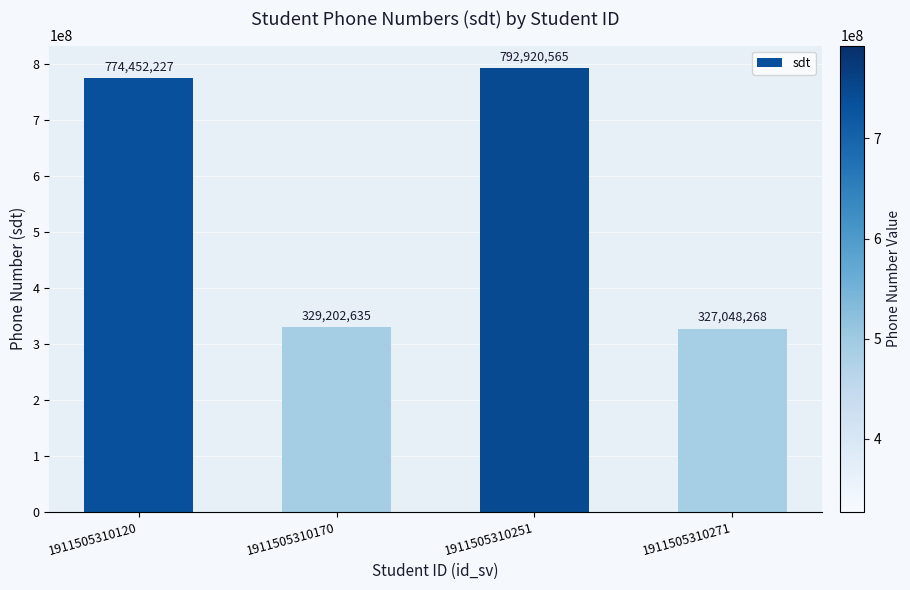

What is the value of the 1st bar from the left?

774452227